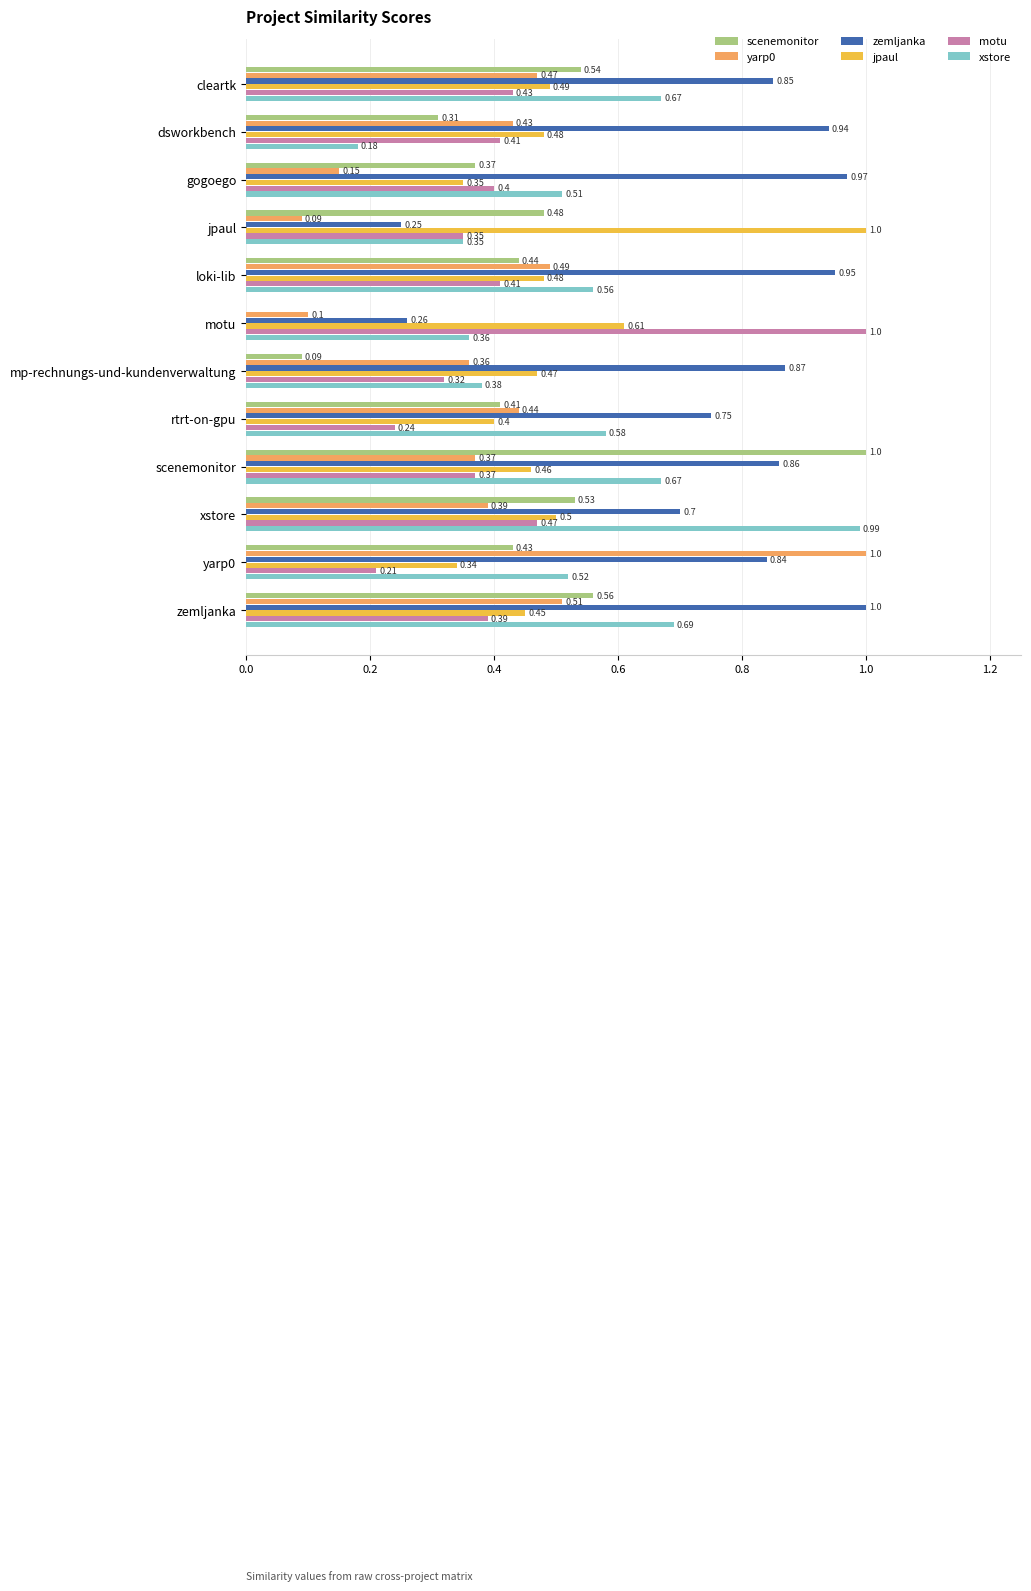

At which label is xstore closest to 0?

dsworkbench